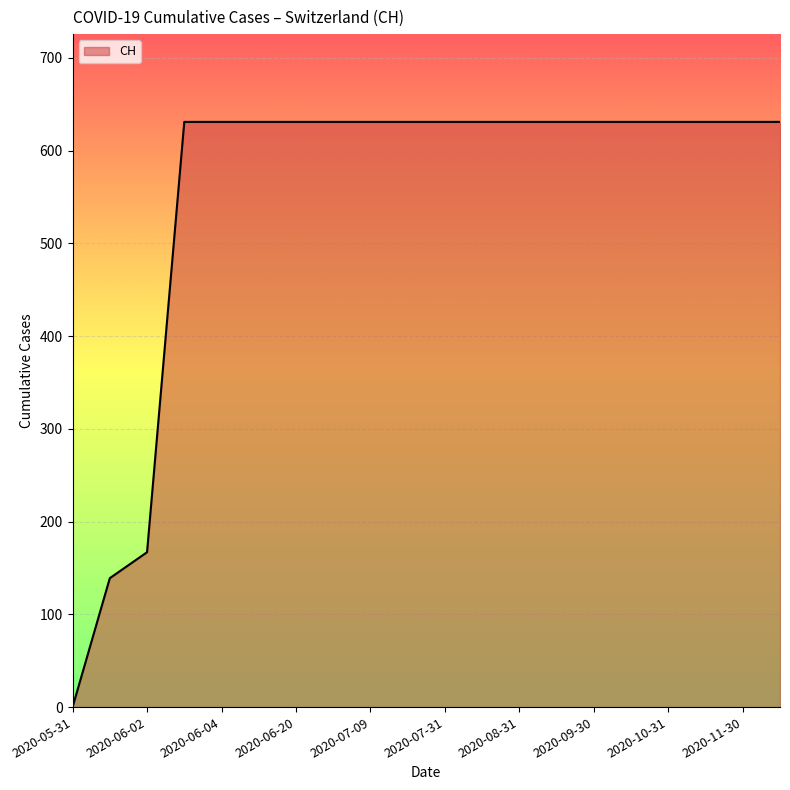

What is the difference between the maximum and minimum values?

631